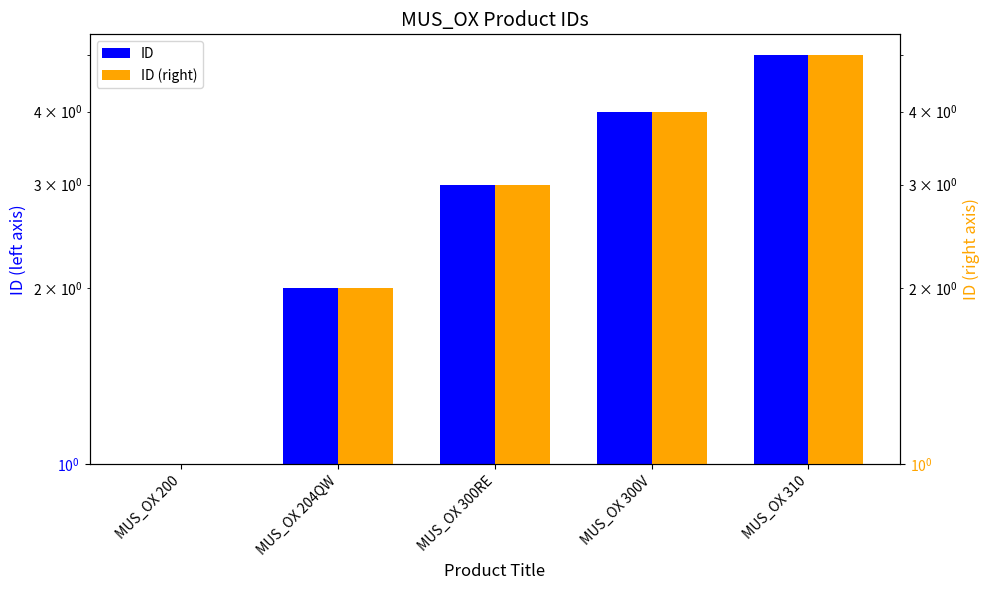

What is the value of the ID (right) bar at the 5th from the left?

5